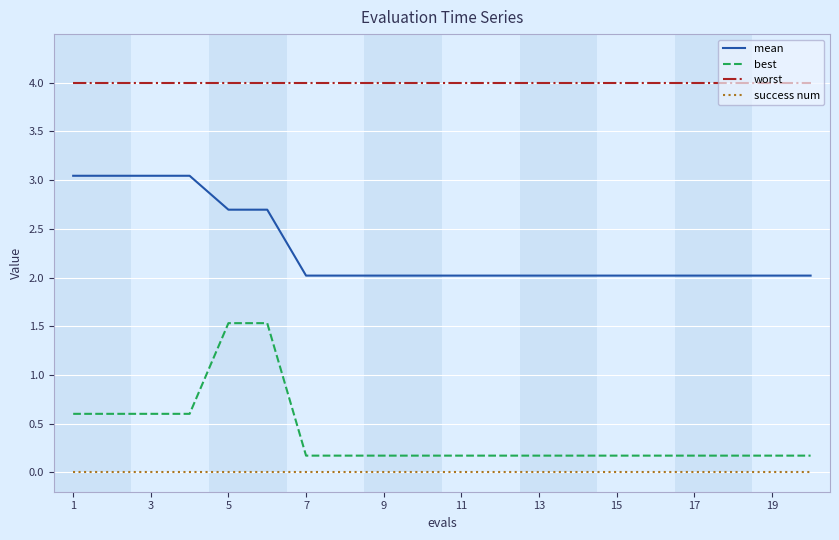

Count the number of data series in this chart.

4